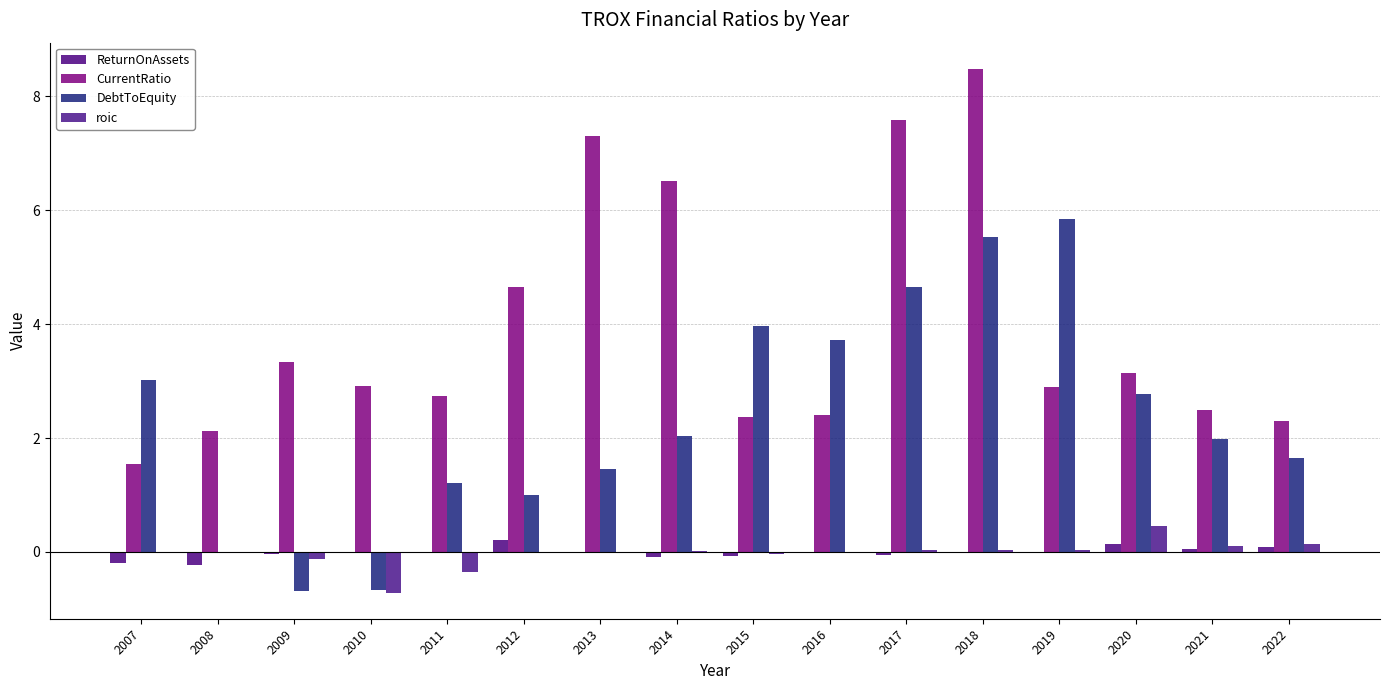

Is it true that CurrentRatio equals 1.0 at 2009?

False